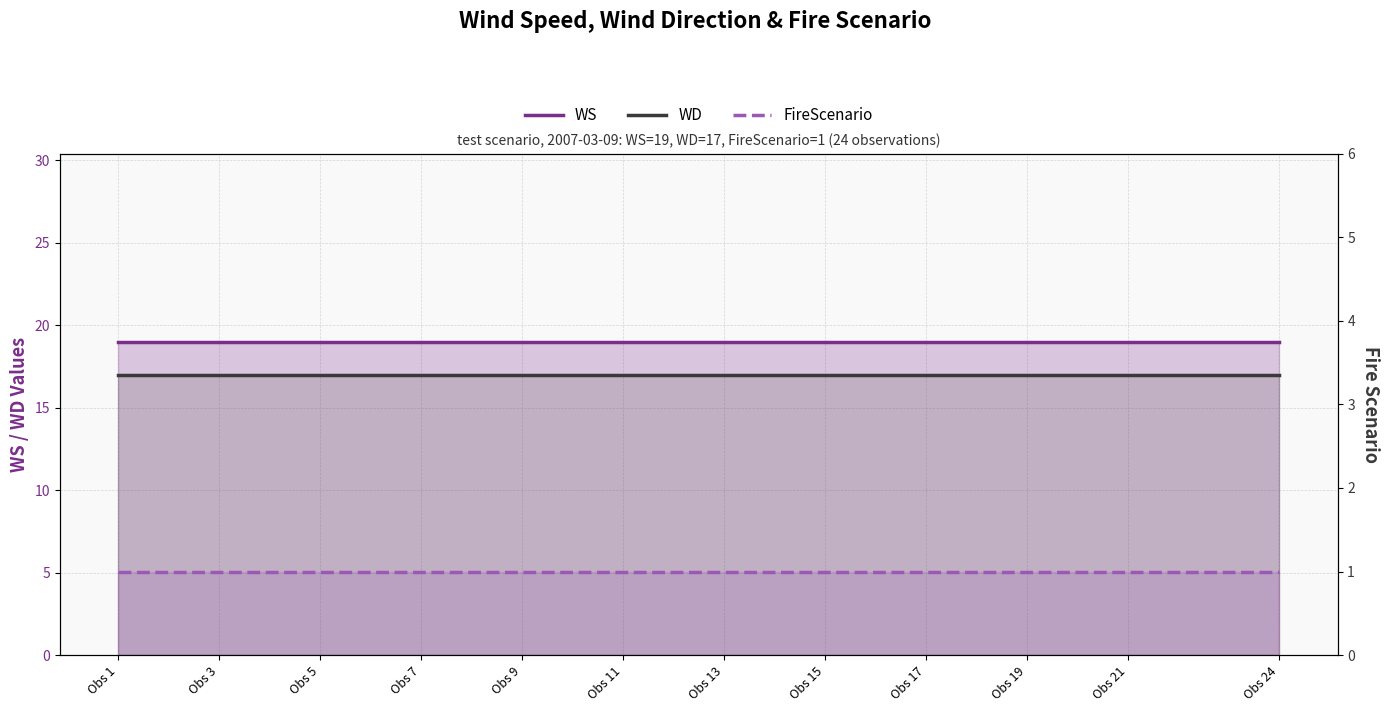

At how many categories does at least one series exceed 2?

24